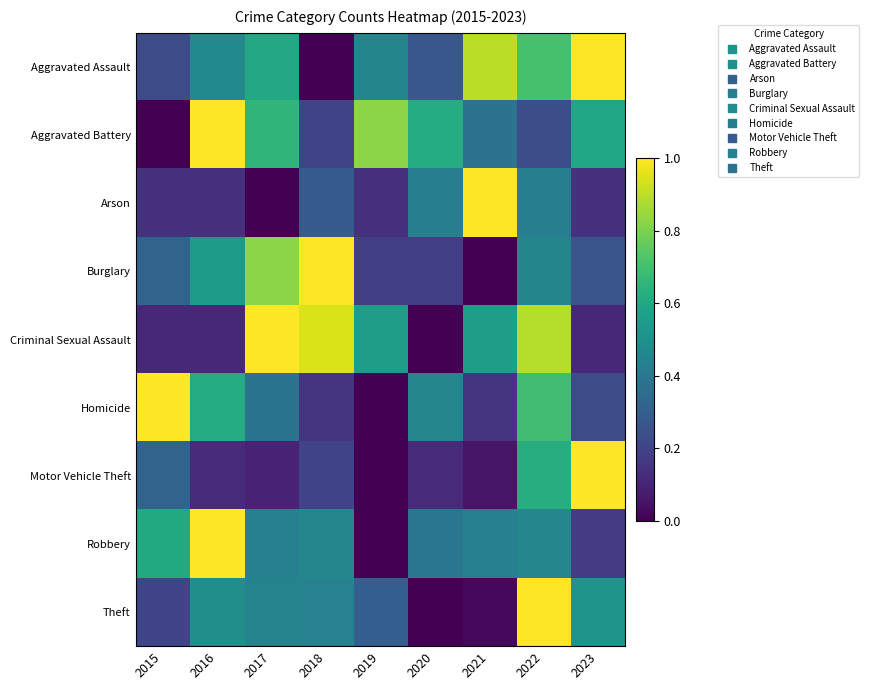

What is the difference between the highest and lowest values at 2020?

0.6